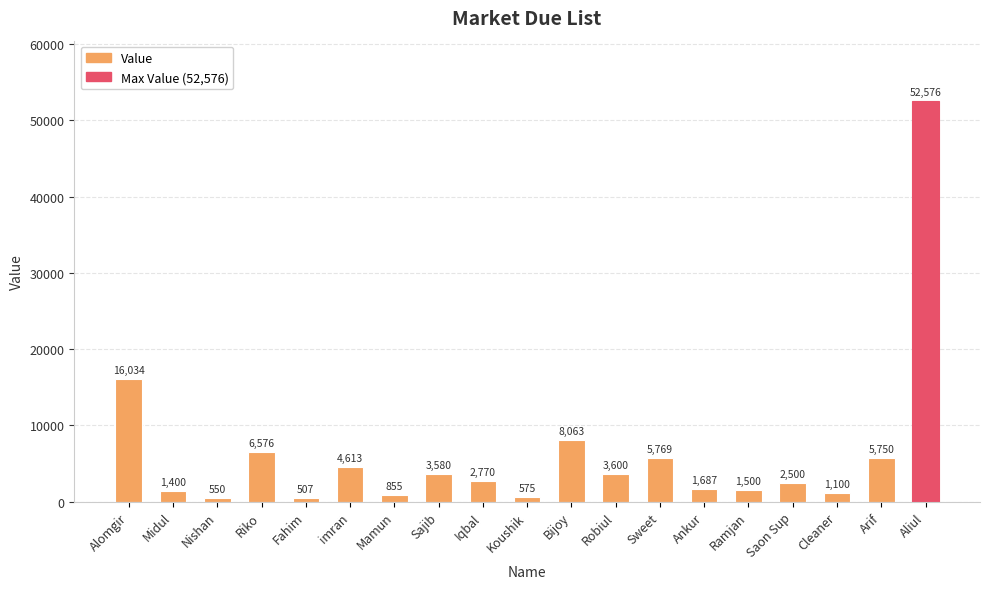

Read the value at Cleaner, to the nearest 10.

1100